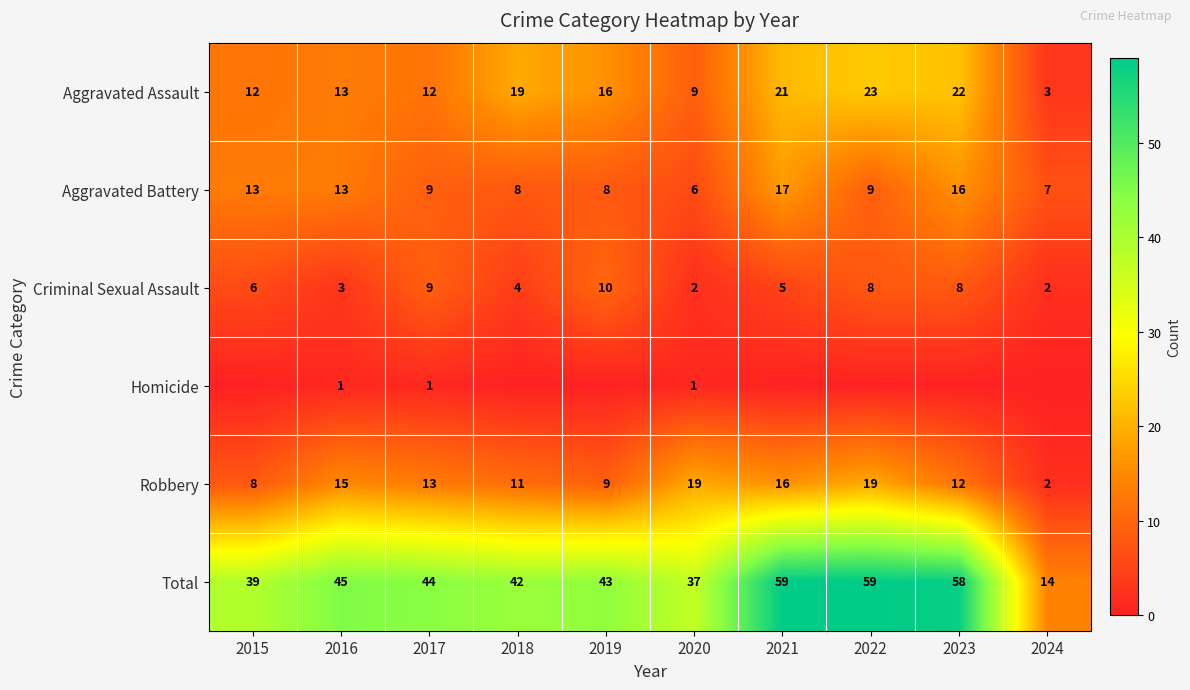

What is the difference between the second highest and minimum values in the Criminal Sexual Assault series?

7